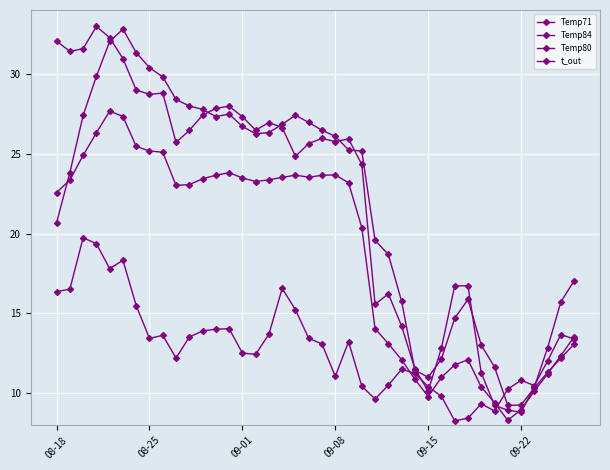

How many lines are shown in the chart?

4